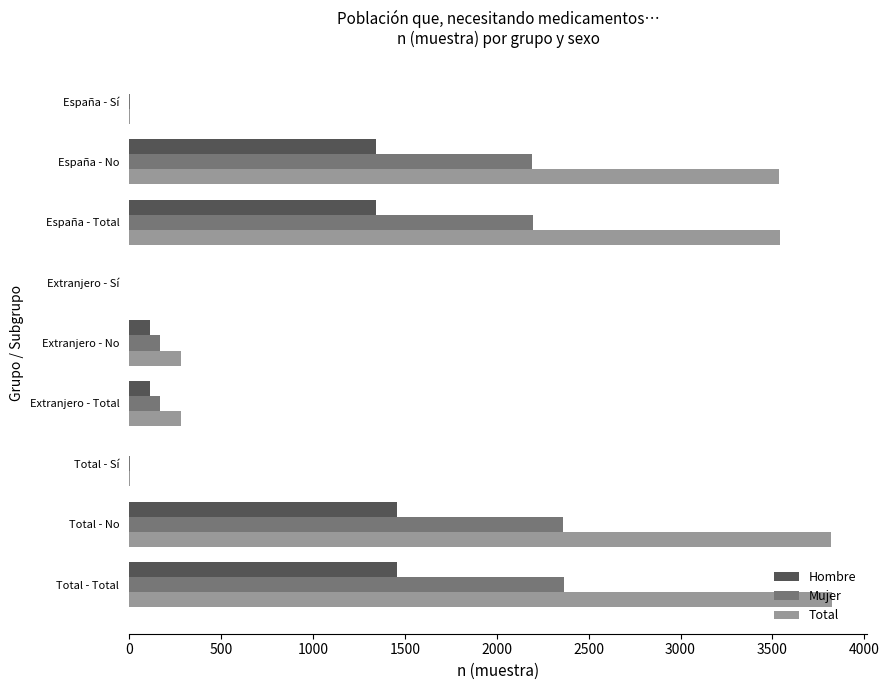

Which series changed the most between España - No and Total - Sí?

Total